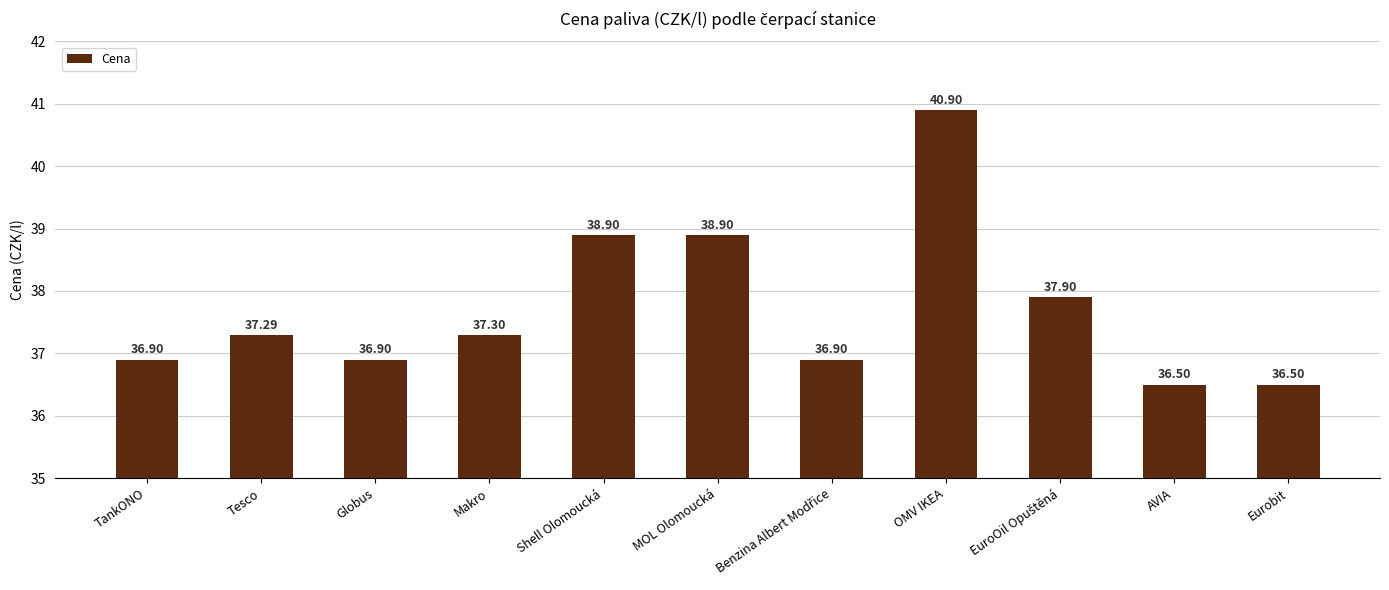

What is the difference between the maximum and minimum values?

4.4